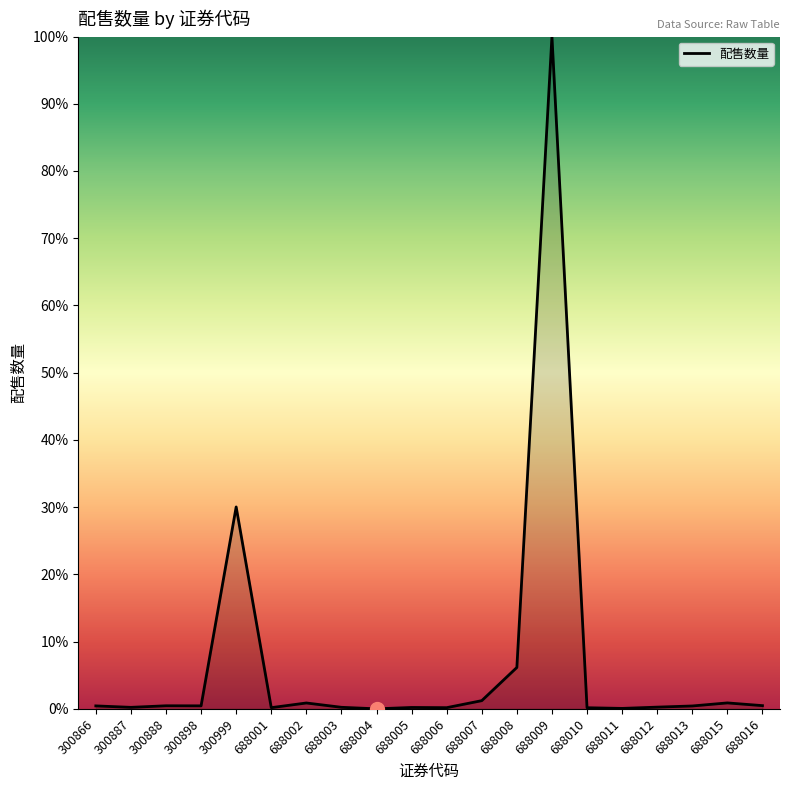

What is the change in value from 300999 to 688007?

-28.8